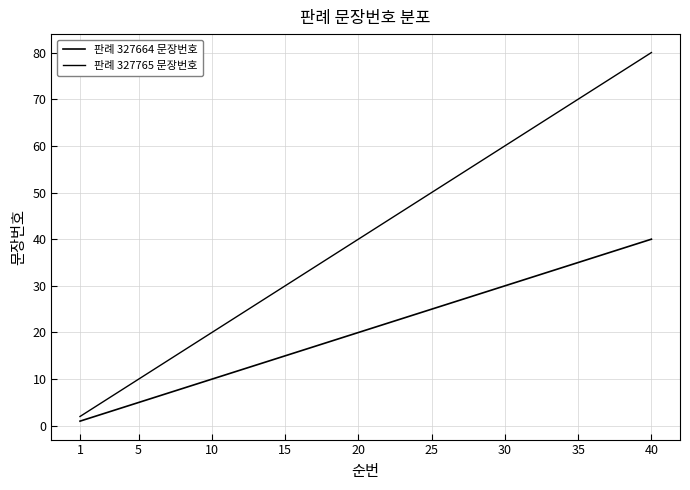

True or false: 판례 327664 문장번호 and 판례 327765 문장번호 cross at least once.

False